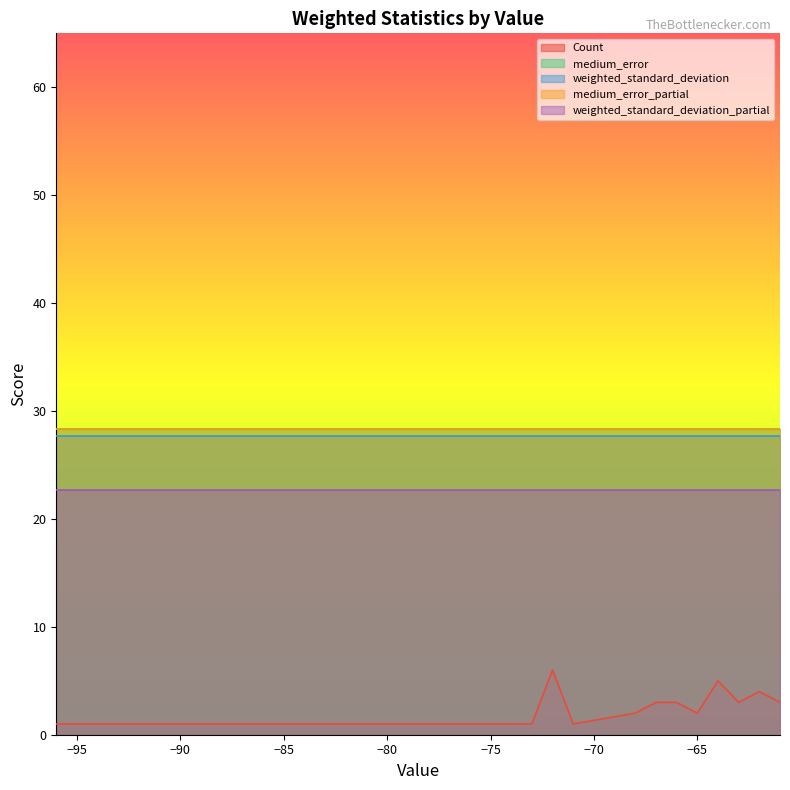

Which series has the largest range (max minus min)?

Count